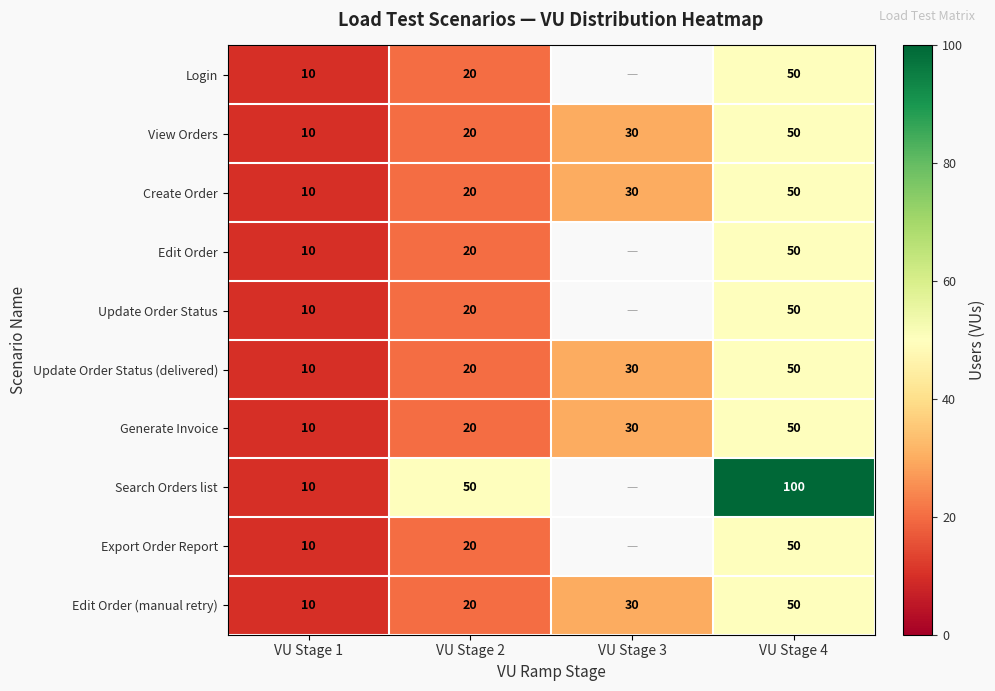

List the labels in order of Edit Order (manual retry) value, smallest first.

VU Stage 1, VU Stage 2, VU Stage 3, VU Stage 4